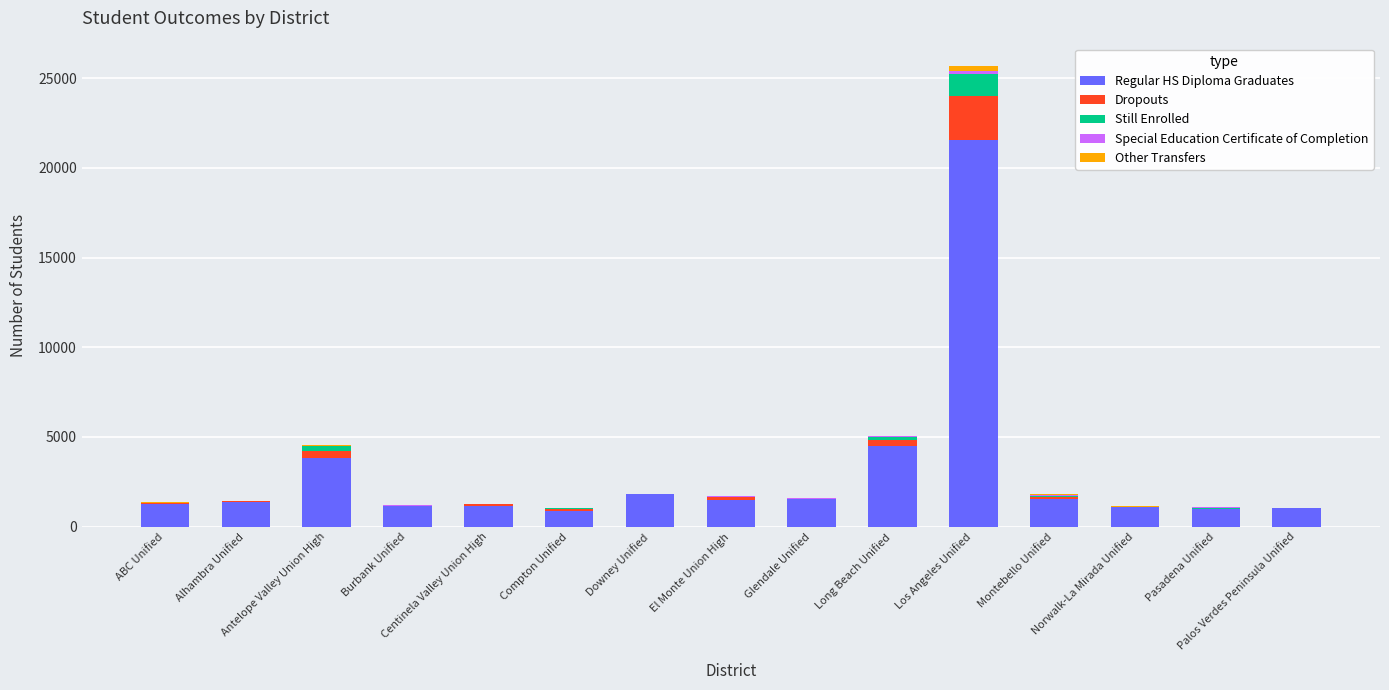

What is the highest value of the Regular HS Diploma Graduates series?

21552